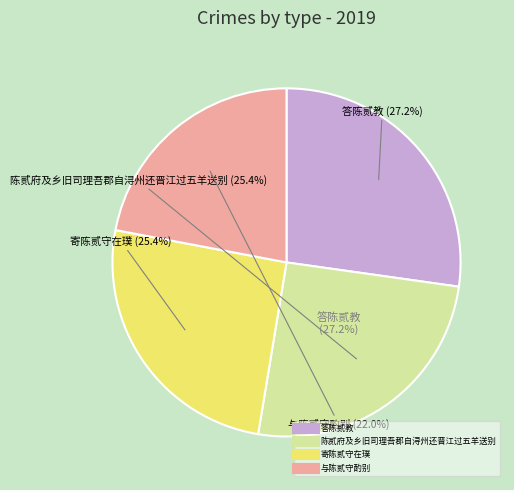

Rank the categories by value from lowest to highest.

与陈贰守酌别, 寄陈贰守在璞, 陈贰府及乡旧司理吾郡自浔州还晋江过五羊送别, 答陈贰教